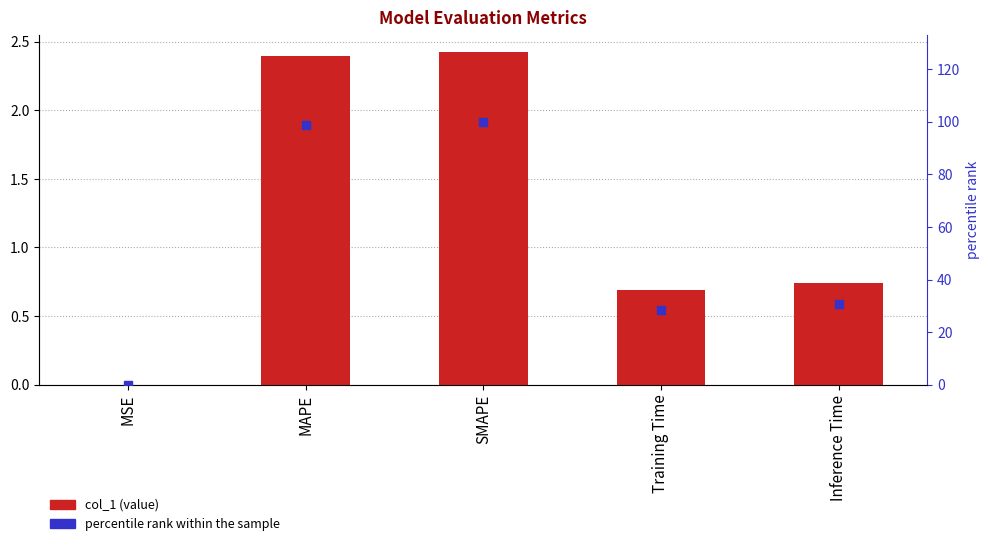

Which series has the largest total across all categories?

percentile rank within the sample